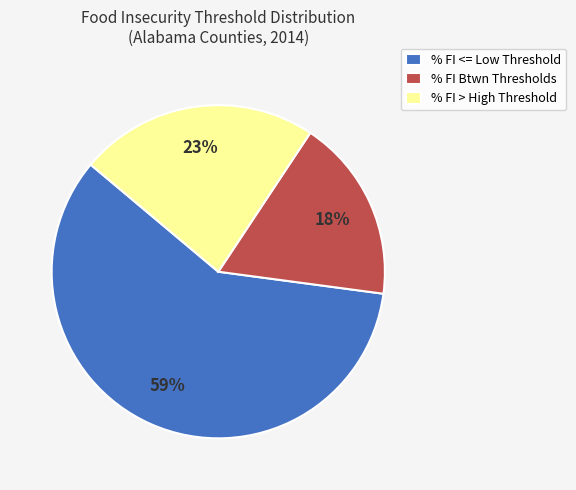

Is % FI > High Threshold the majority of the pie?

No